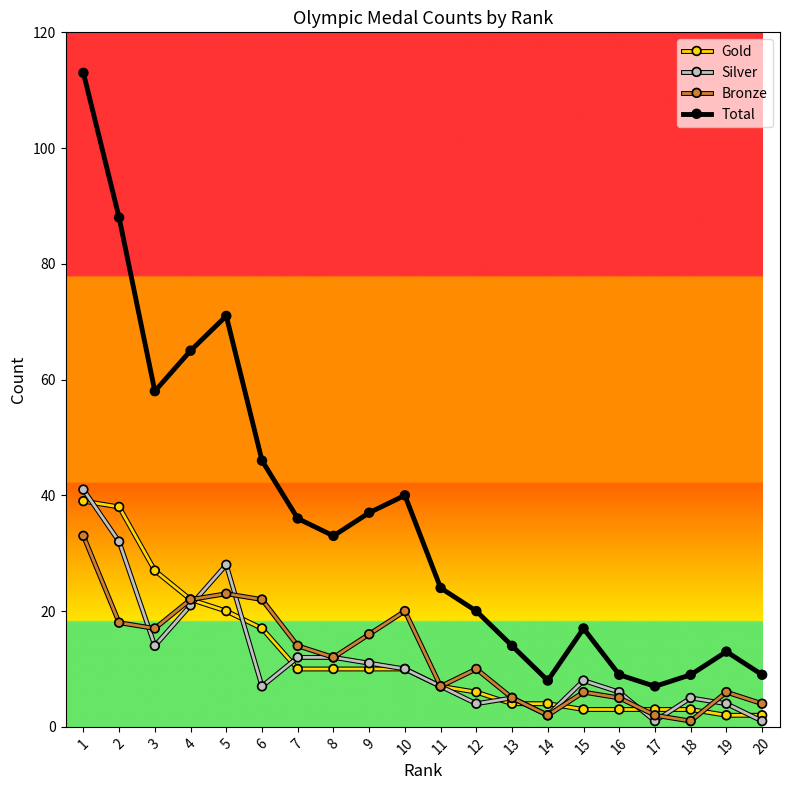

What is the value of the Gold point at the 10th from the left?

10